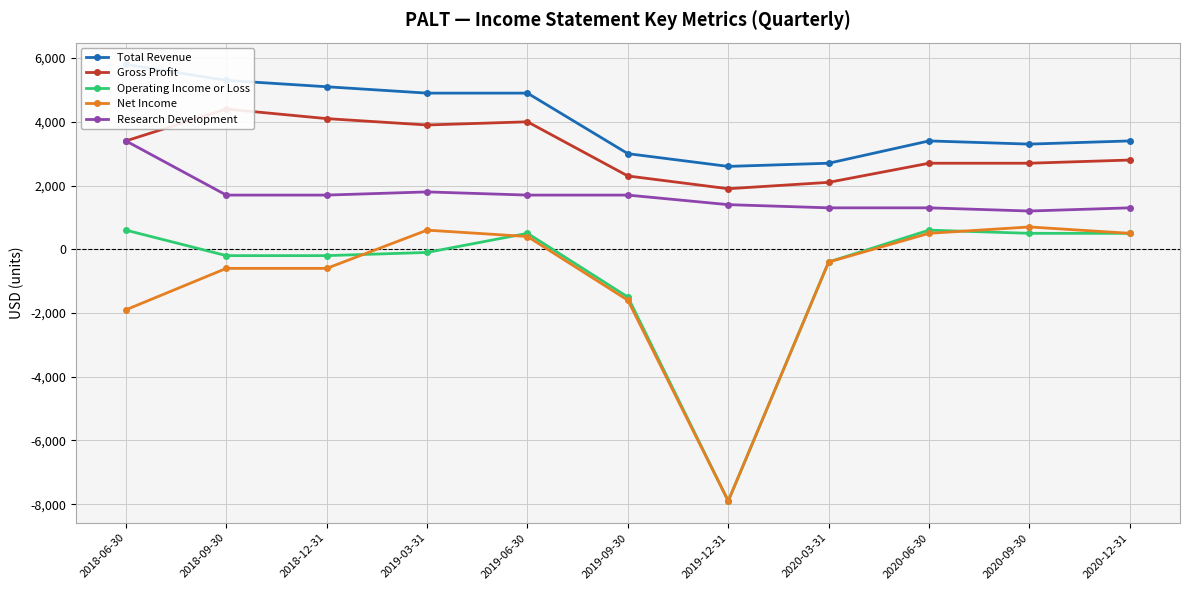

At how many categories does at least one series exceed -4352?

11